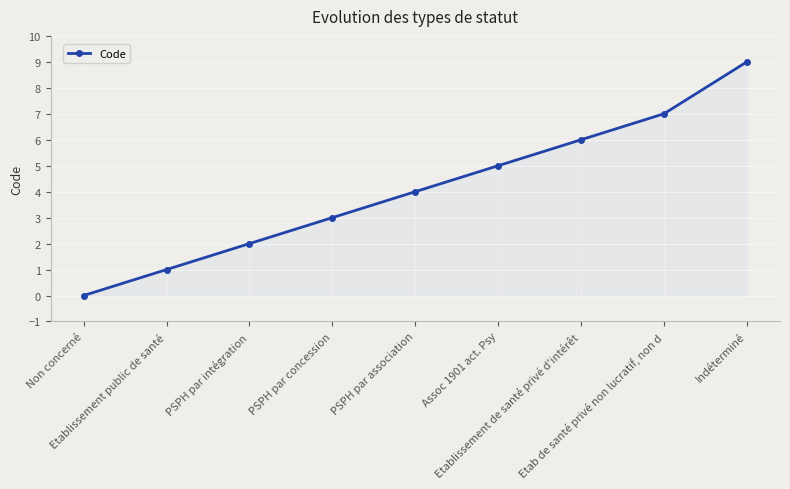

Reading left to right, what are all the values shown in this chart?

Non concerné=0	Etablissement public de santé=1	PSPH par intégration=2	PSPH par concession=3	PSPH par association=4	Assoc 1901 act. Psy=5	Etablissement de santé privé d'intérêt=6	Etab de santé privé non lucratif, non d=7	Indéterminé=9